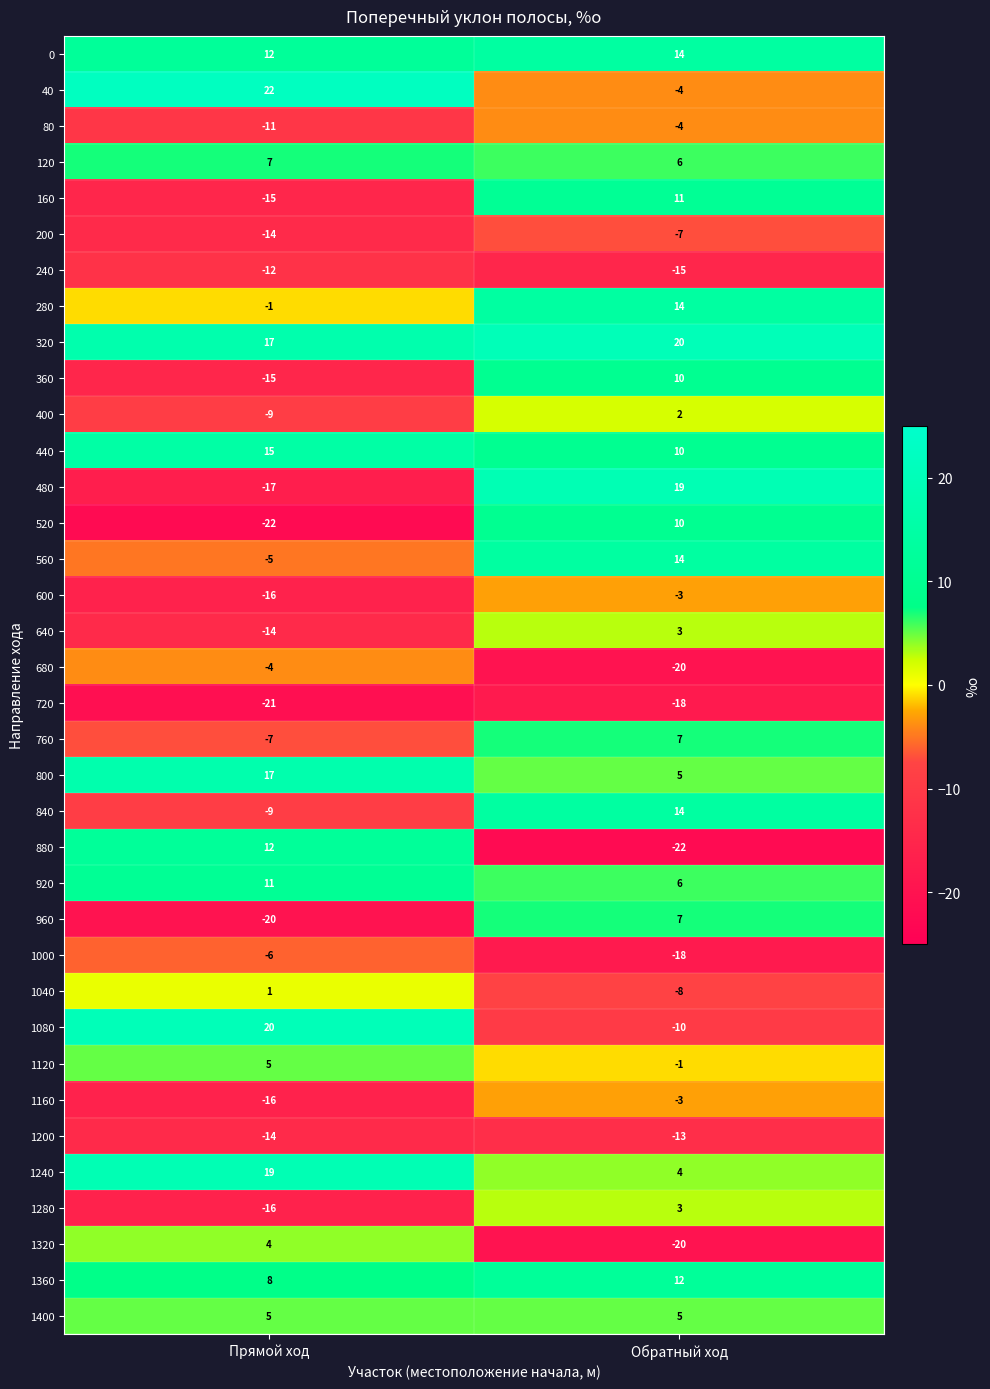

At which label is 1320 closest to -8?

Прямой ход